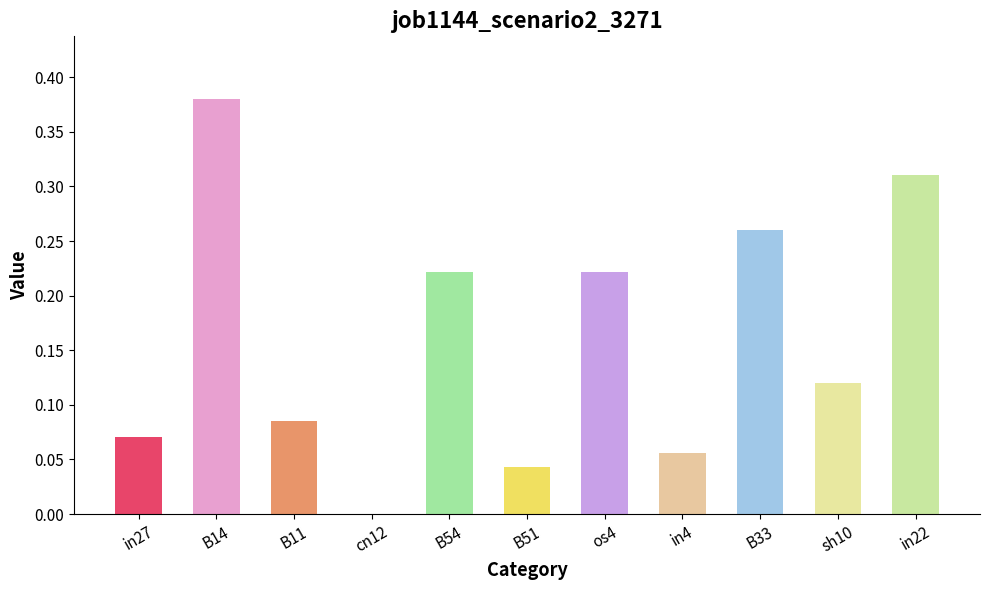

How many distinct data groups are displayed?

1